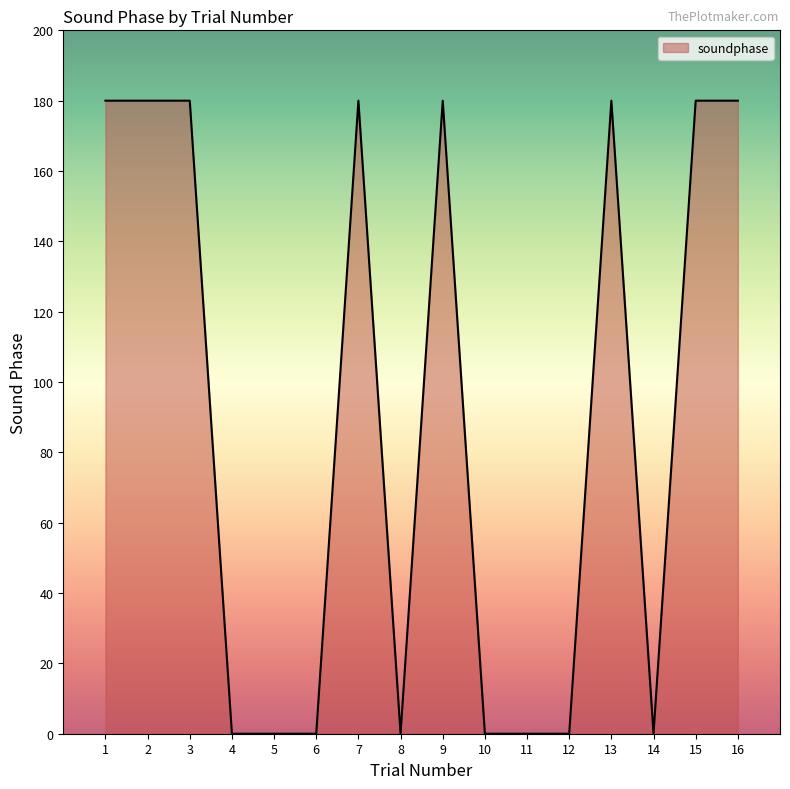

The value at 15 is 248. True or false?

False